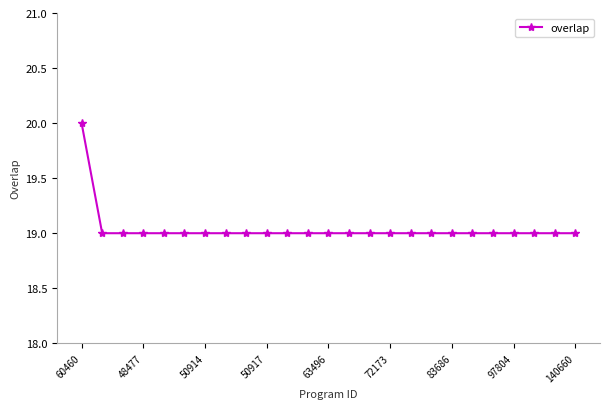

What is the minimum value shown in the chart?

19